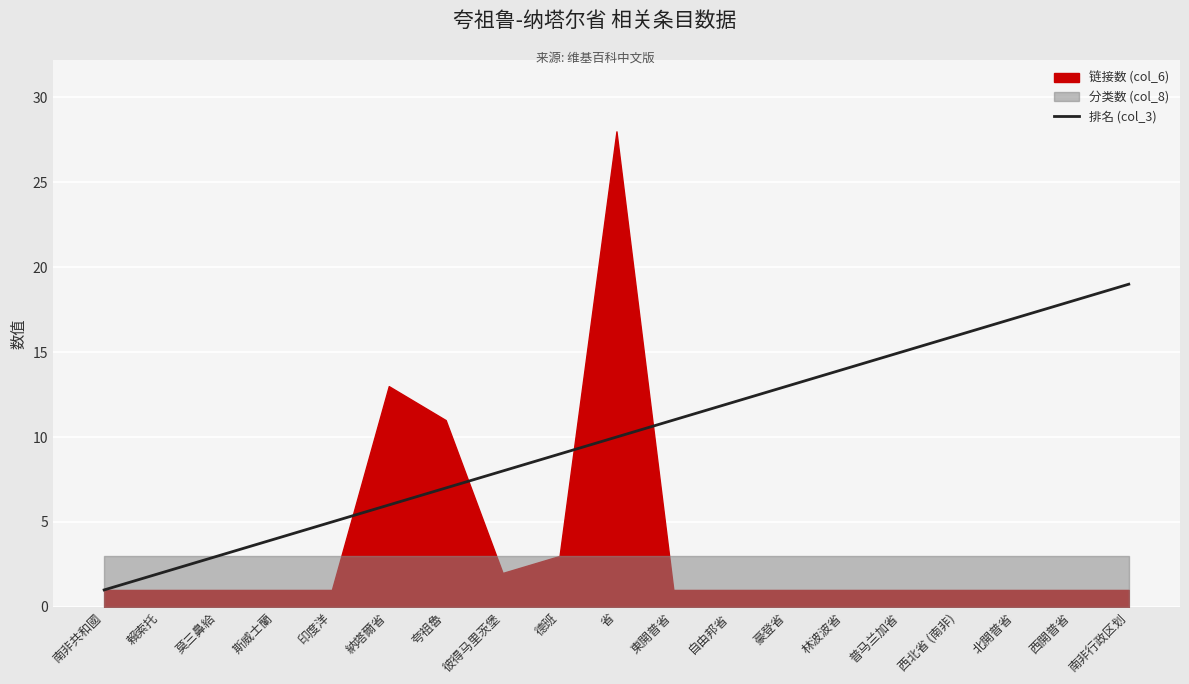

What is the change in value from 夸祖魯 to 西北省 (南非)?

+9